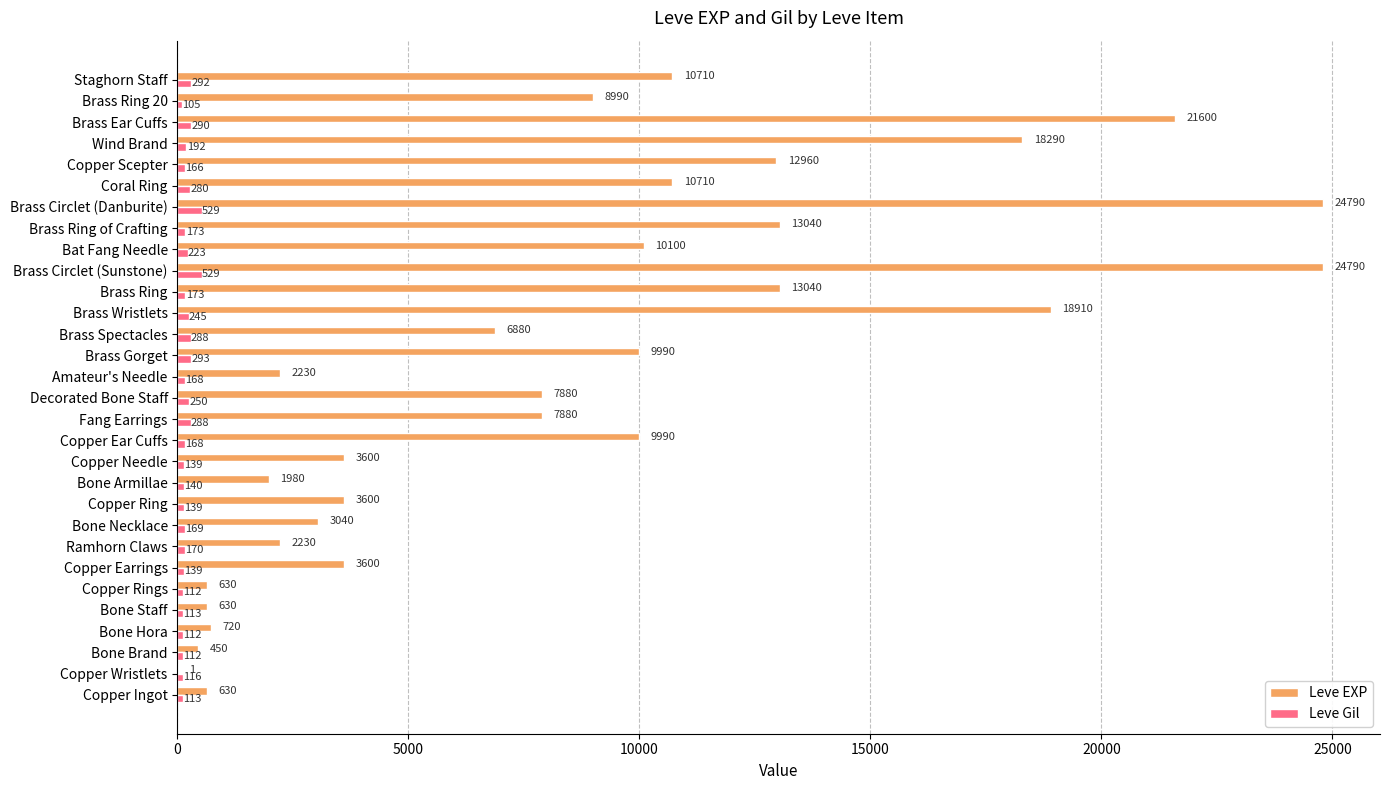

What is the maximum value for Leve Gil?

529